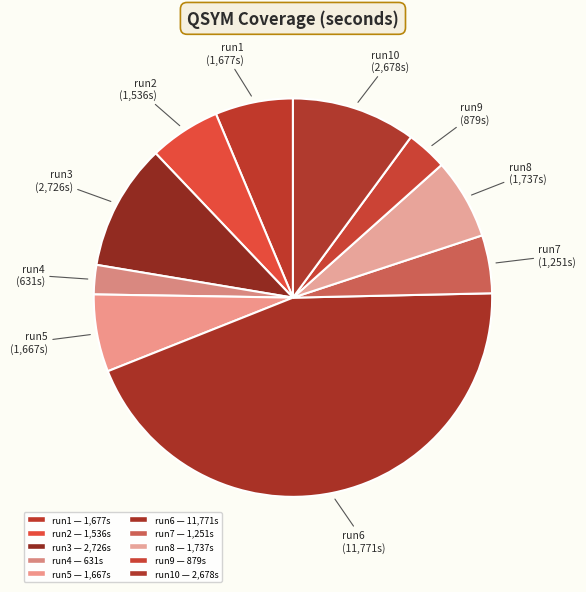

Approximately how many times larger is the value at run1 compared to run3?

0.6